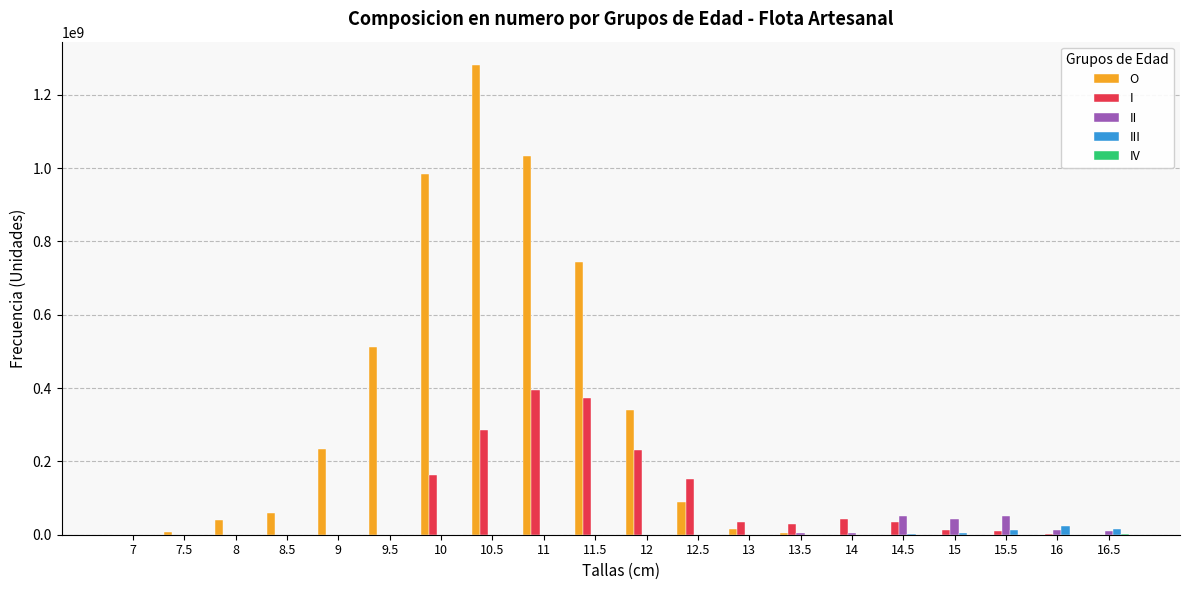

Where does the O series first go above 39143759?

8